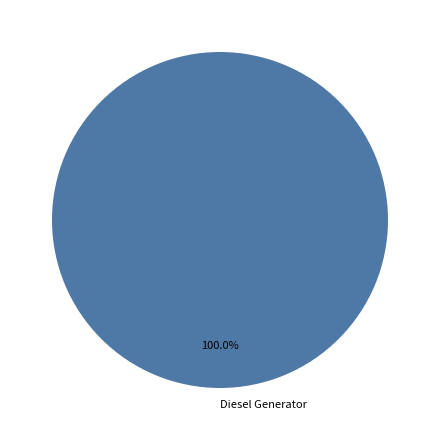

How many slices are in this pie chart?

1